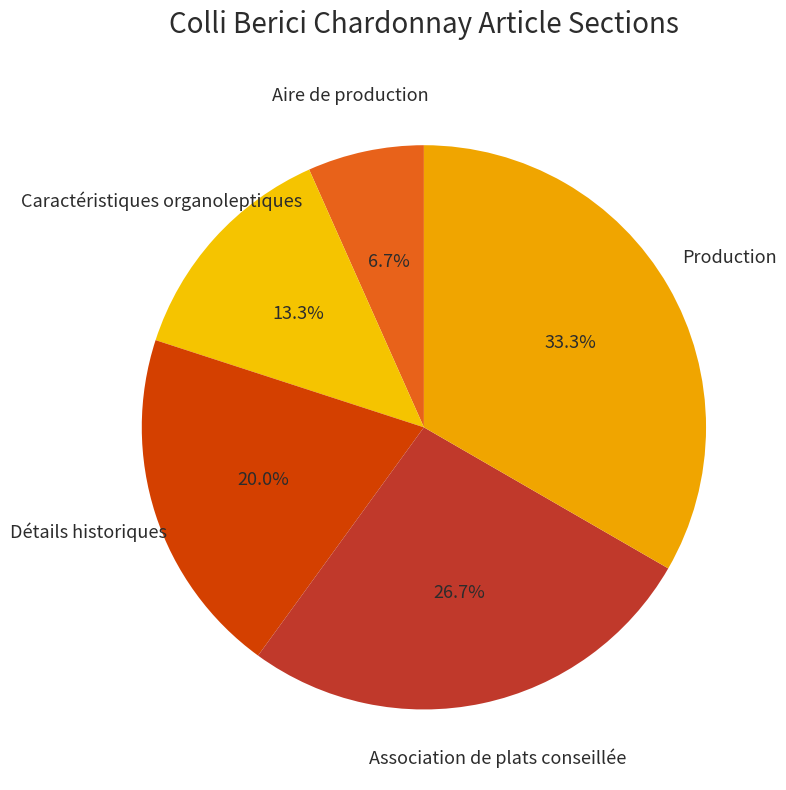

Count the number of slices in the pie.

5